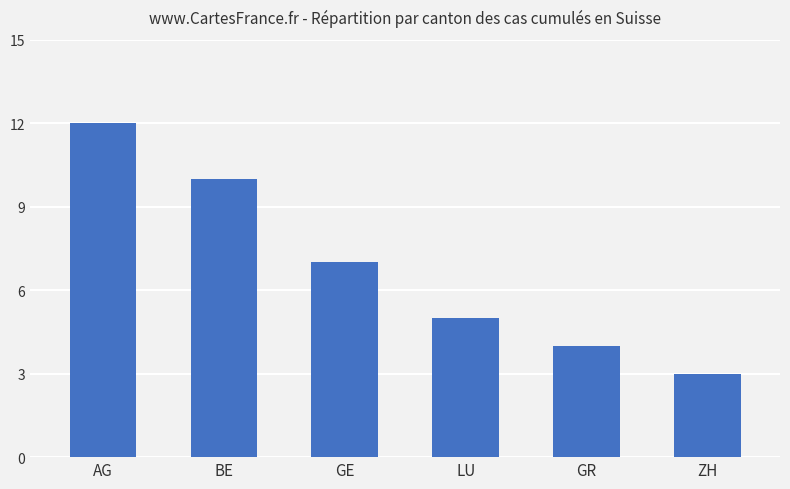

The value at GE is 2. True or false?

False